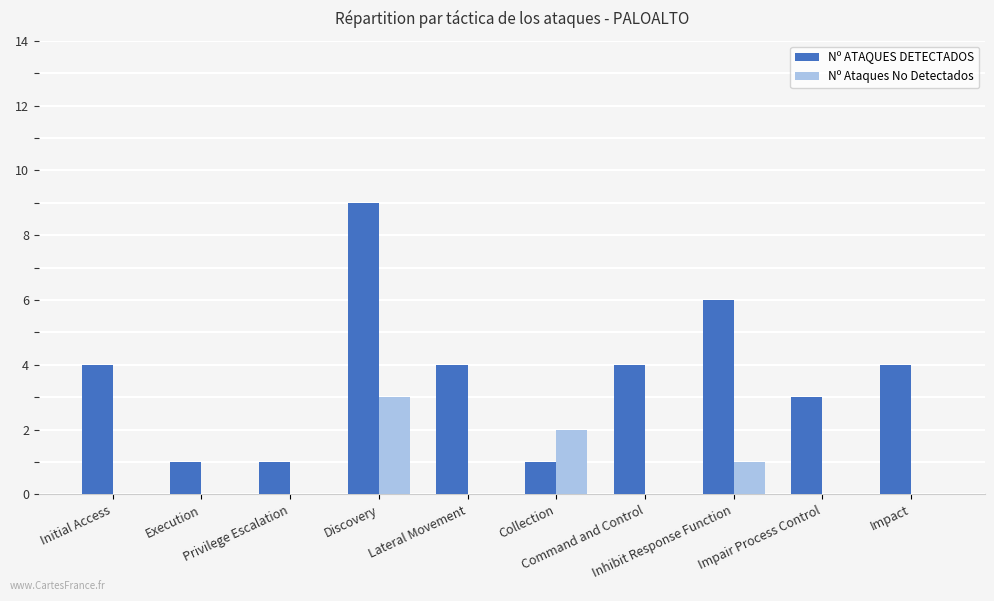

Which category has the highest value in the Nº Ataques No Detectados series?

Discovery